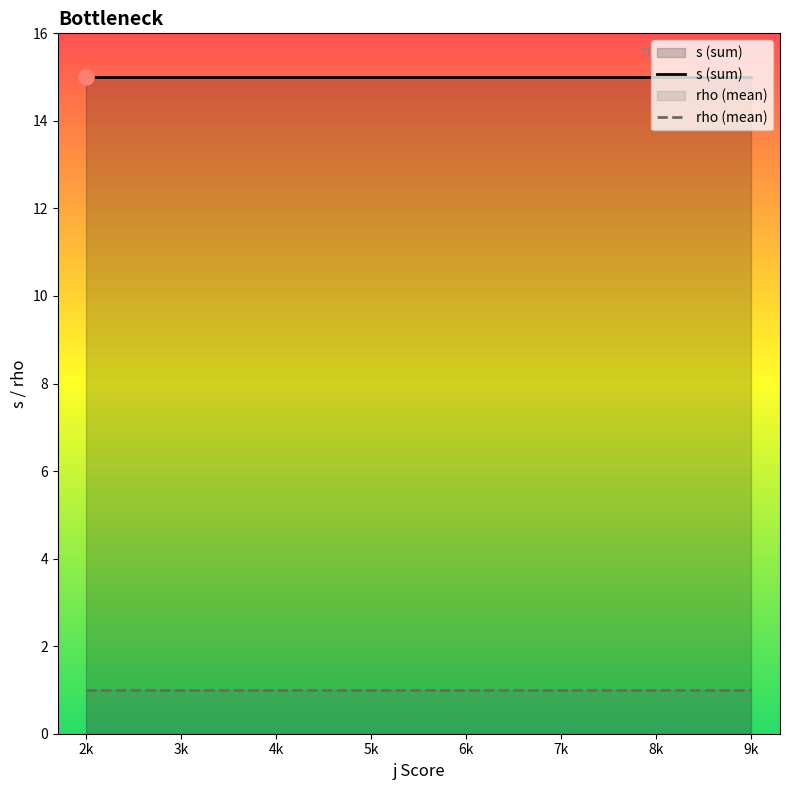

At how many categories does at least one series exceed 7?

6